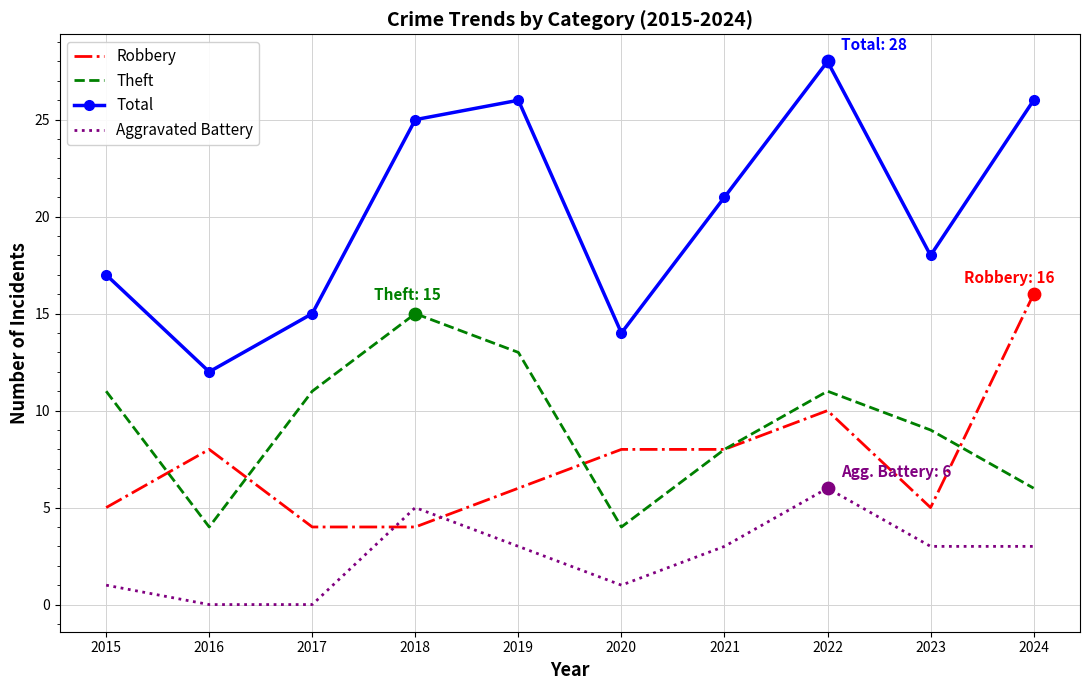

Which series has the largest total across all categories?

Total